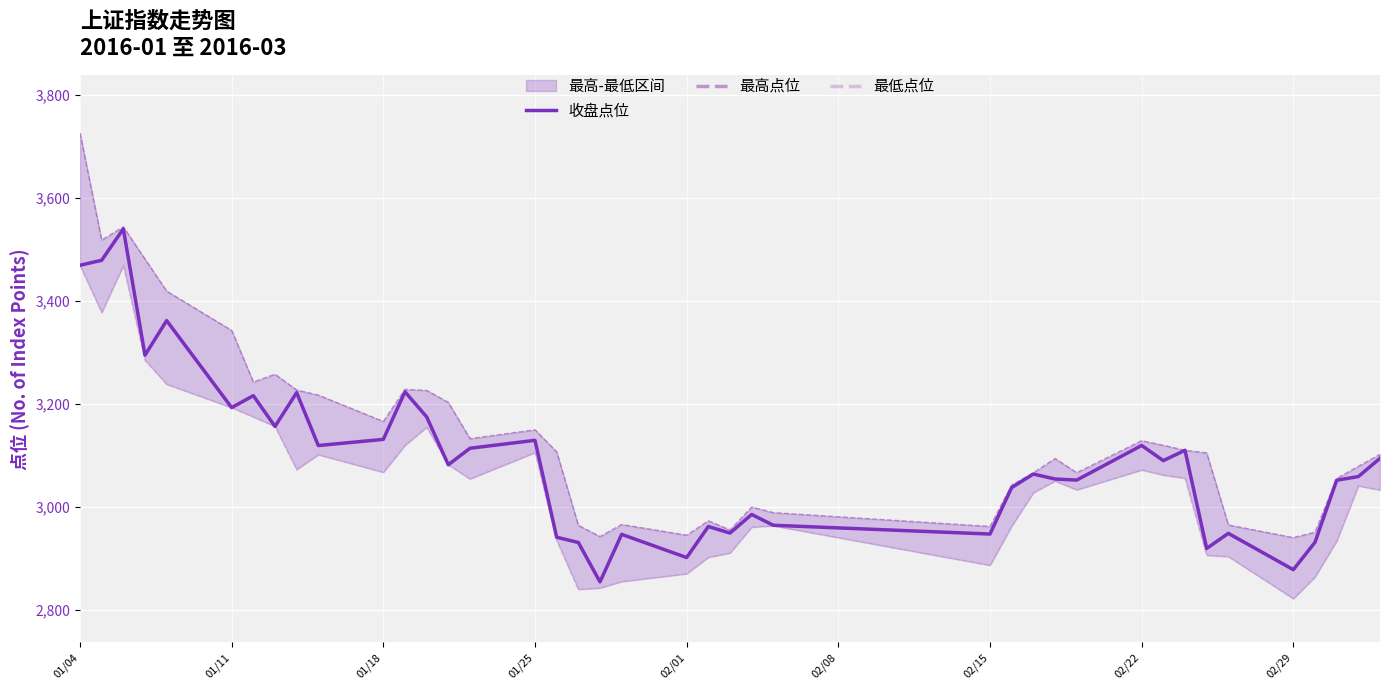

Reading left to right, what are all the values shown in this chart?

收盘点位: 3469.1	3478.8	3539.8	3294.4	3361.6	3192.4	3215.7	3155.9	3221.6	3118.7	3130.7	3223.1	3174.4	3081.3	3113.5	3128.9	2940.5	2930.4	2853.8	2946.1	2901.0	2961.3	2948.6	2984.8	2963.8	2946.7	3037.0	3063.3	3053.7	3051.6	3118.9	3089.4	3109.5	2918.8	2948.0	2877.5	2930.7	3051.3	3058.4	3093.9
最高点位: 3726.2	3518.2	3543.7	3481.1	3418.9	3342.5	3242.3	3257.3	3226.7	3216.8	3165.6	3227.9	3225.9	3202.5	3132.2	3149.3	3106.5	2963.5	2941.9	2965.3	2944.5	2972.4	2954.7	2999.2	2988.4	2961.5	3042.1	3065.8	3093.5	3066.0	3128.2	3119.2	3109.5	3104.4	2964.4	2939.9	2950.4	3054.7	3078.4	3101.7
最低点位: 3468.9	3377.3	3468.5	3284.7	3237.9	3192.4	3174.5	3155.9	3072.0	3101.1	3066.7	3119.2	3154.4	3081.3	3054.0	3105.1	2934.6	2839.3	2841.8	2854.4	2869.6	2901.5	2909.9	2960.2	2962.8	2886.0	2962.2	3027.0	3049.8	3032.6	3071.3	3061.4	3055.3	2905.5	2902.9	2821.2	2863.3	2933.1	3040.2	3032.4